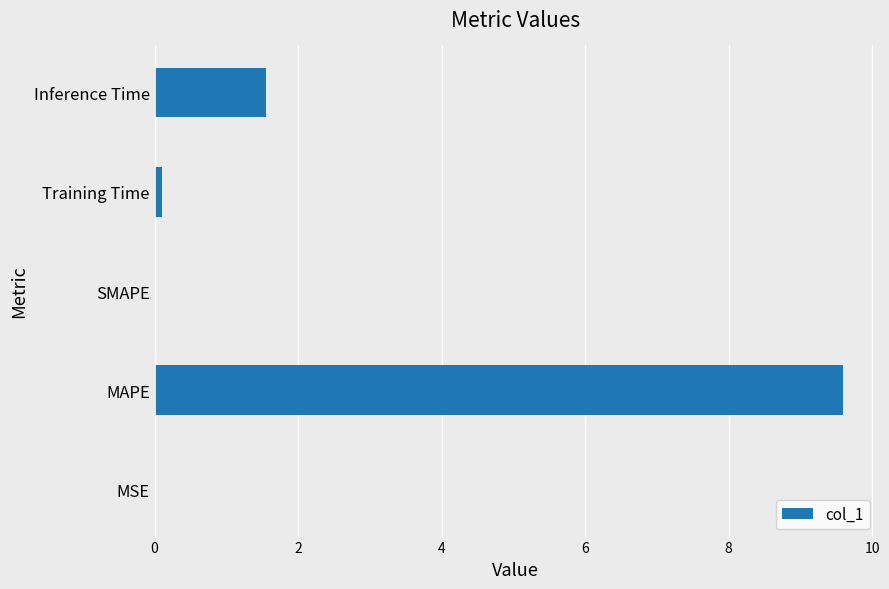

What is the greatest value displayed?

9.6